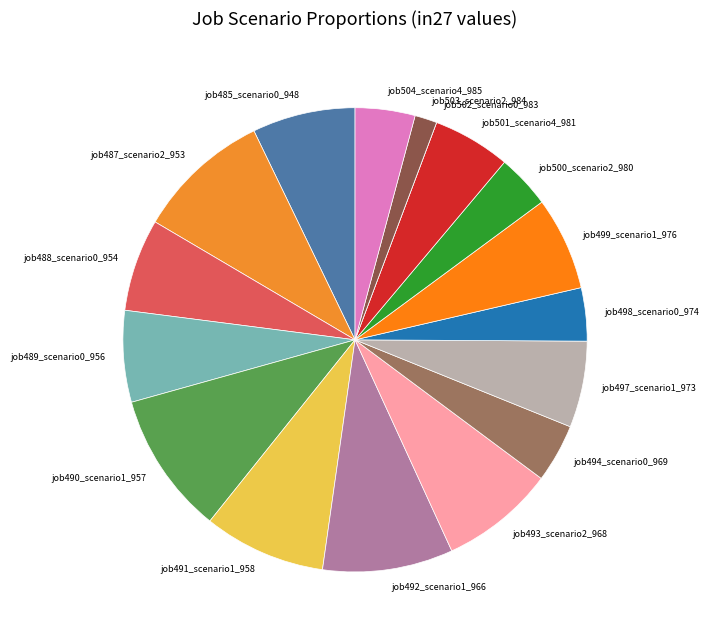

Does any single category account for the majority?

No